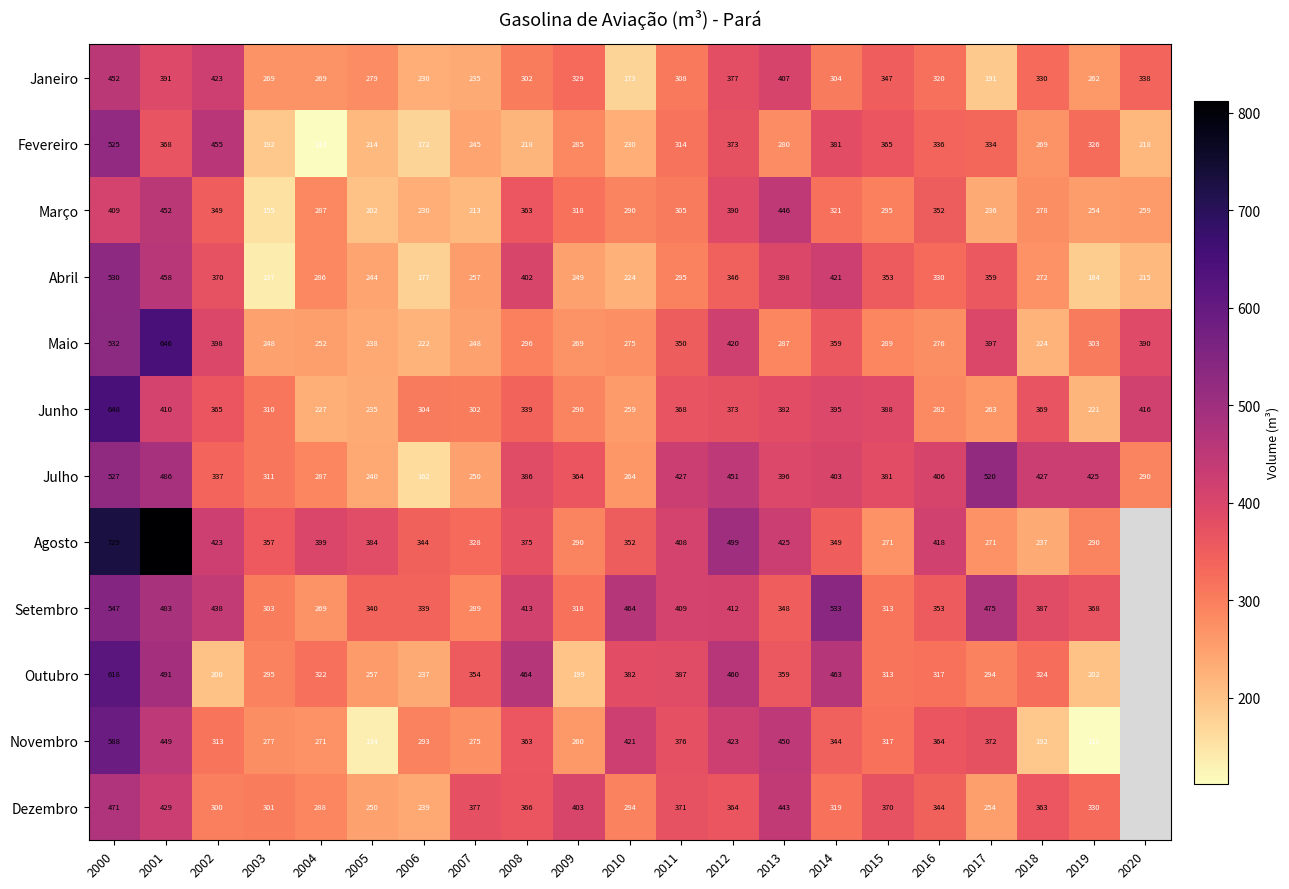

What is the lowest value of the Janeiro series?

173.0